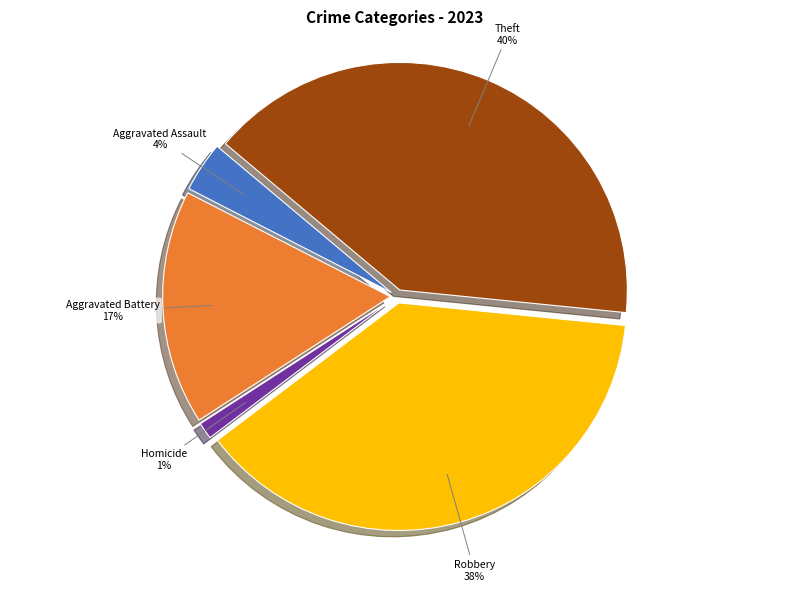

Is the sum of Aggravated Assault and Theft greater than half?

No